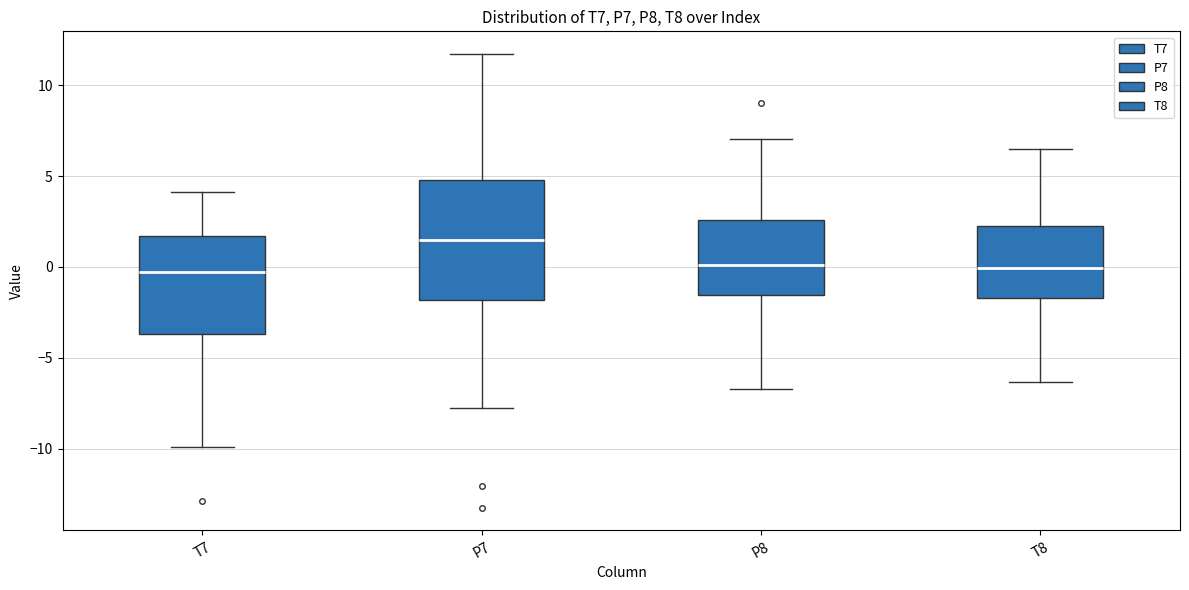

Which box has the highest median line?

P7